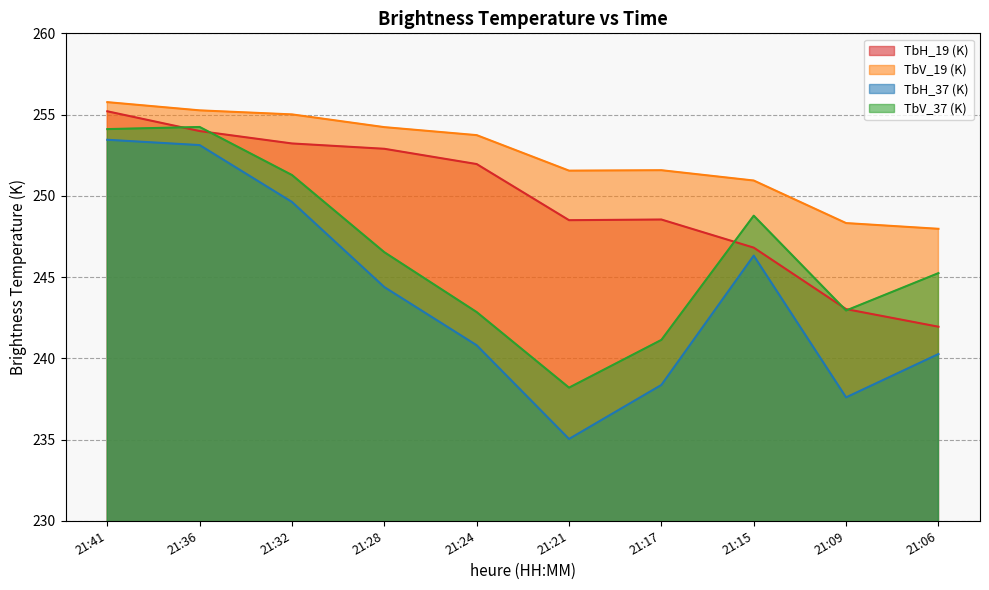

Reading left to right, extract all data points from this chart.

TbH_19 (K): 255.2	254.0	253.2	252.9	252.0	248.5	248.5	246.8	243.0	241.9
TbV_19 (K): 255.8	255.3	255.0	254.2	253.7	251.5	251.6	250.9	248.3	248.0
TbH_37 (K): 253.4	253.1	249.6	244.4	240.8	235.0	238.4	246.3	237.6	240.3
TbV_37 (K): 254.1	254.2	251.3	246.5	242.8	238.2	241.1	248.8	242.9	245.2